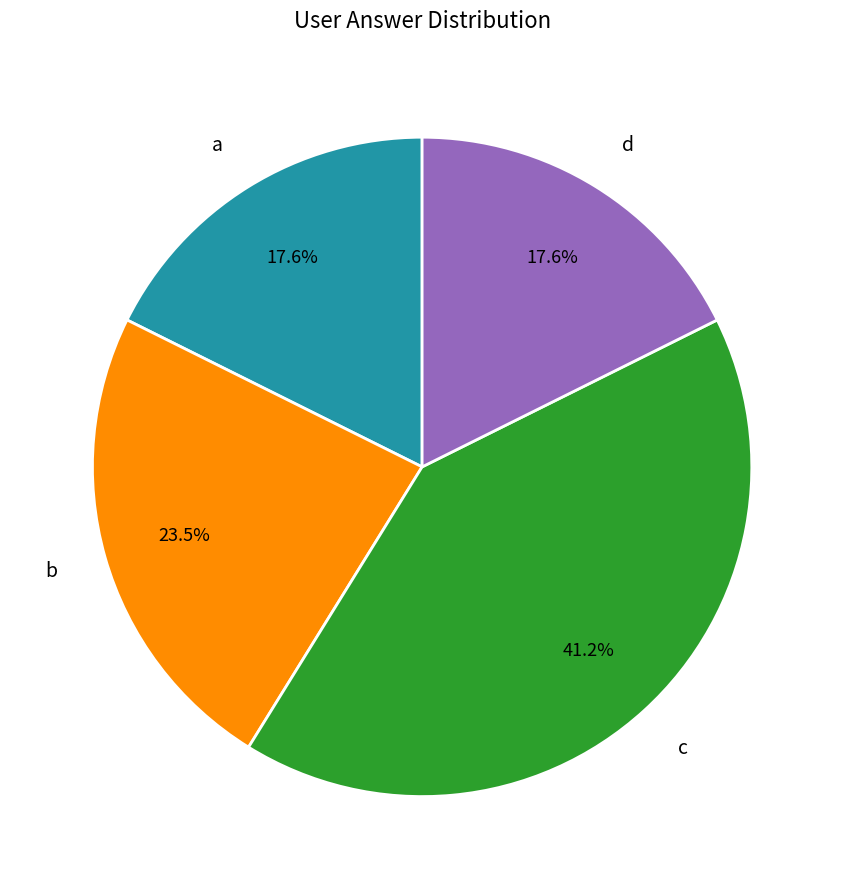

Which has a higher value, a or c?

c